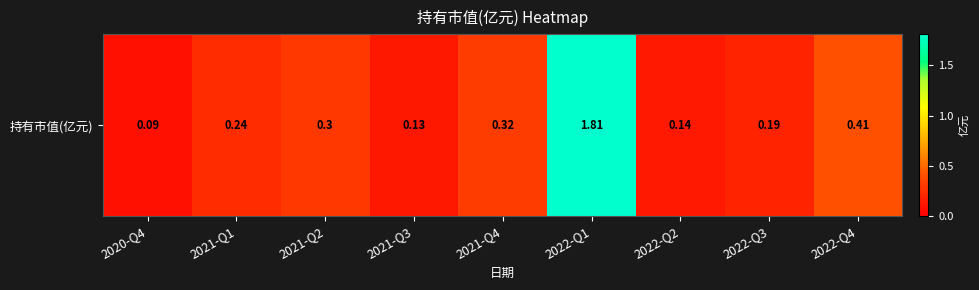

True or false: the data shows 0.1 at 2021-Q3.

True